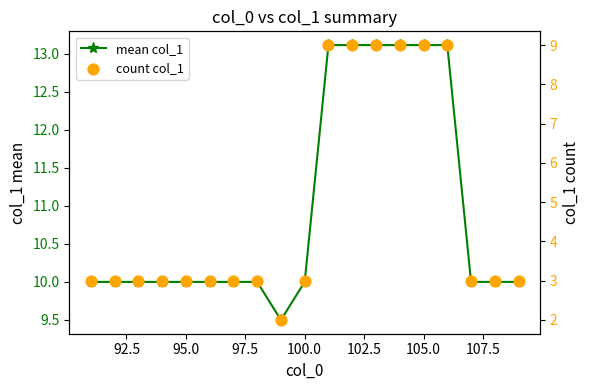

Is the value of count col_1 at 95.0 greater than the value of mean col_1 at 15?

No